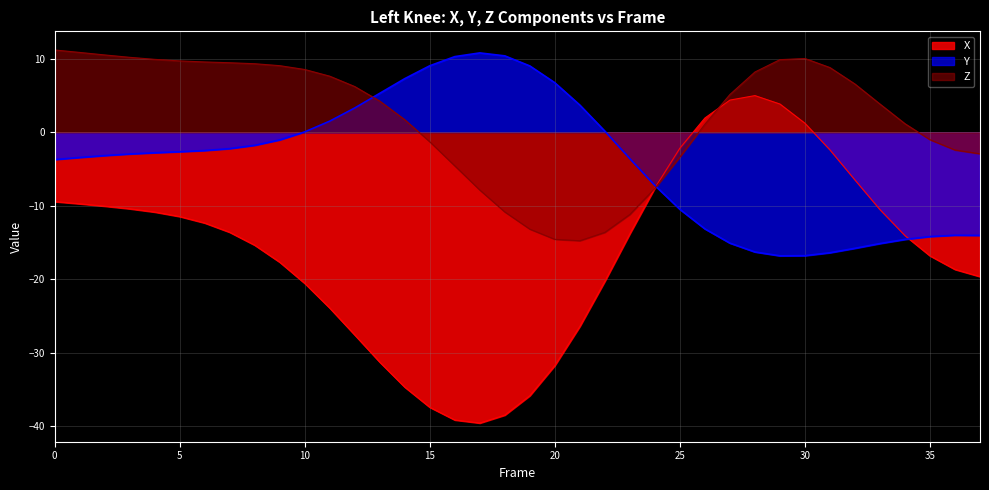

What is the difference between the second highest and minimum values in the Y series?

27.3